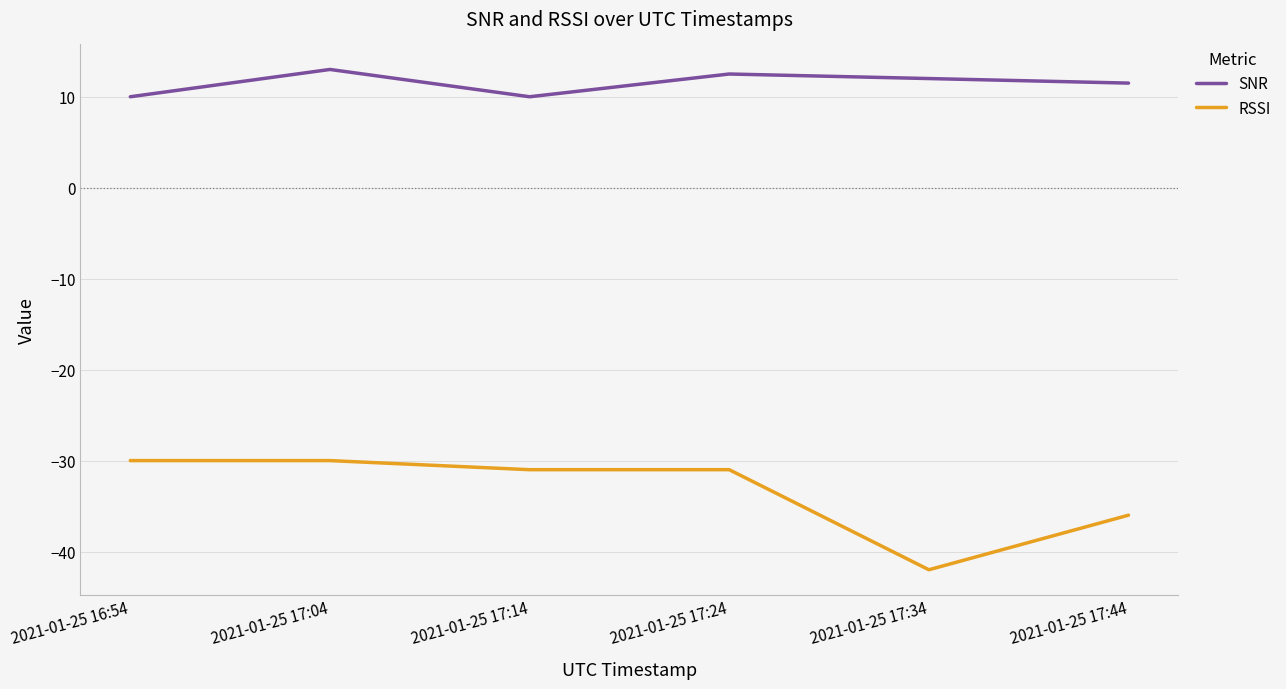

What is the difference between the highest and lowest values at 2021-01-25 17:04?

43.0